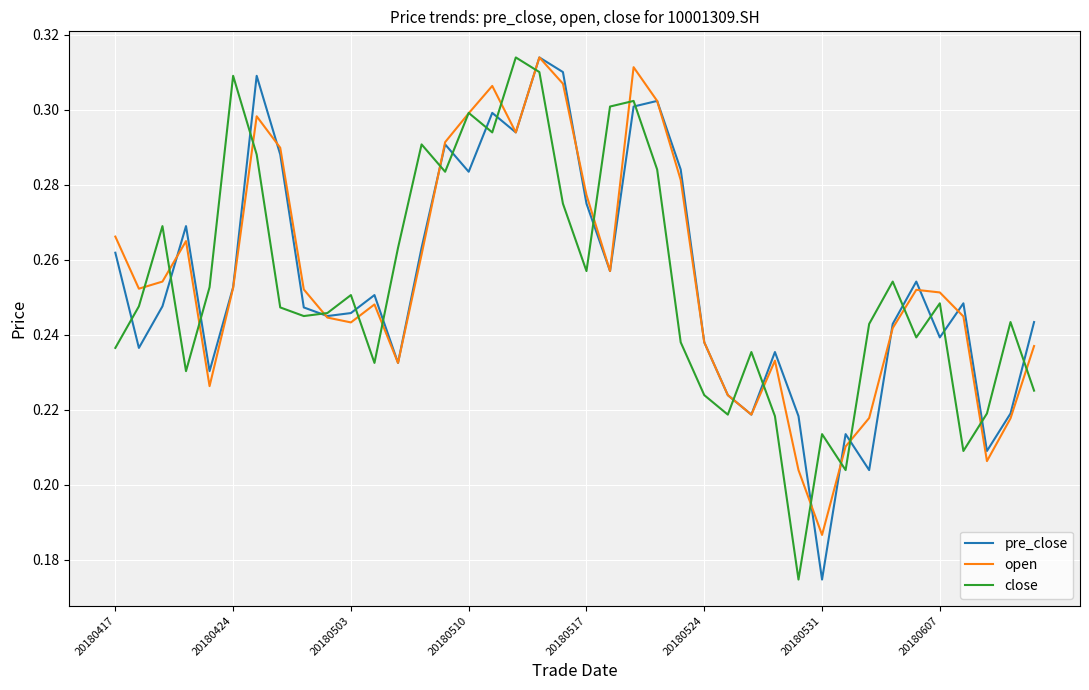

What are all the series names shown in the legend?

pre_close, open, close